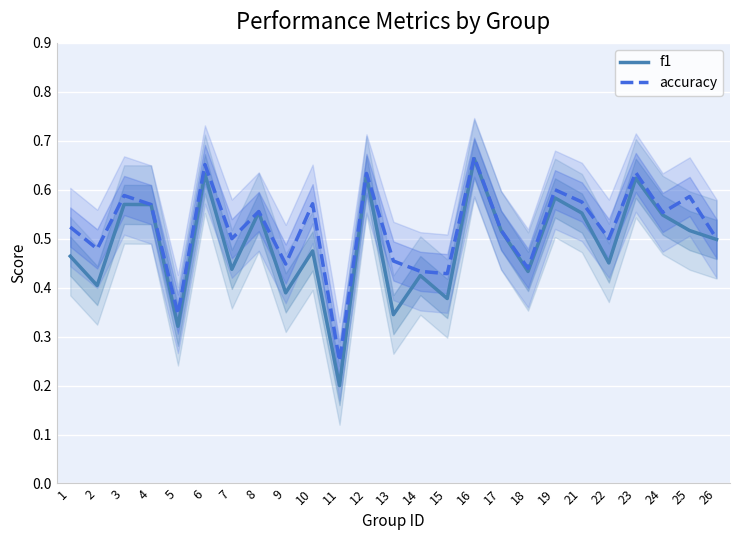

The value of f1 at 18 is 0.4. True or false?

True